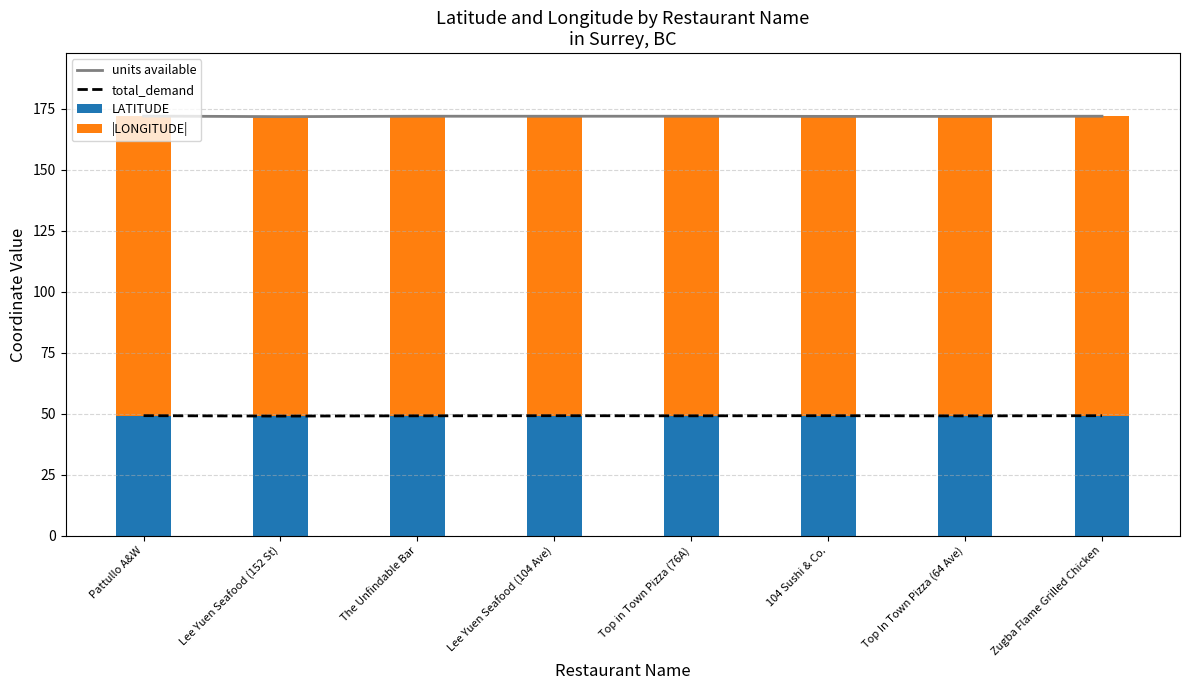

How many distinct data groups are displayed?

4